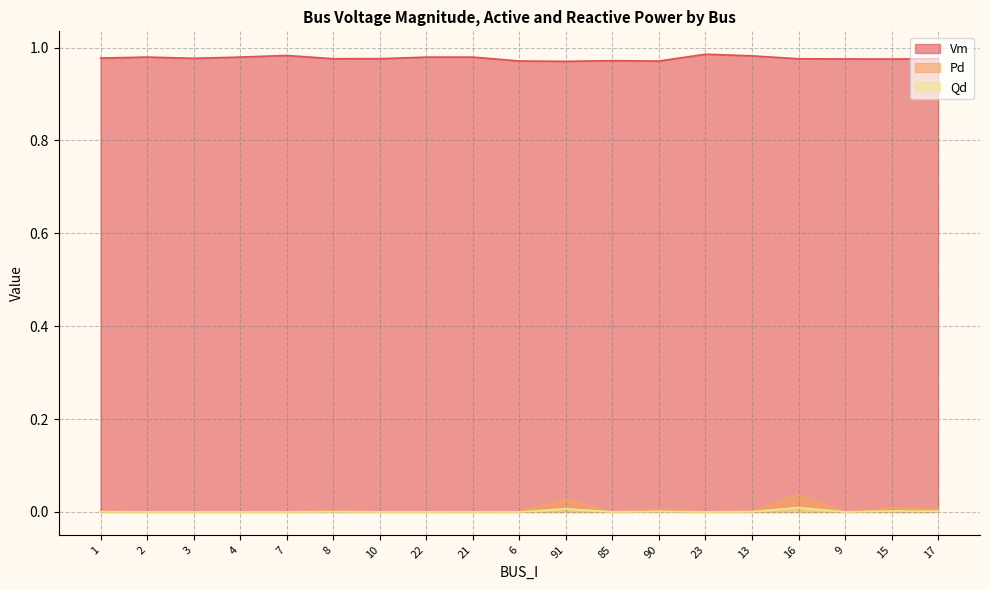

How many lines are shown in the chart?

3